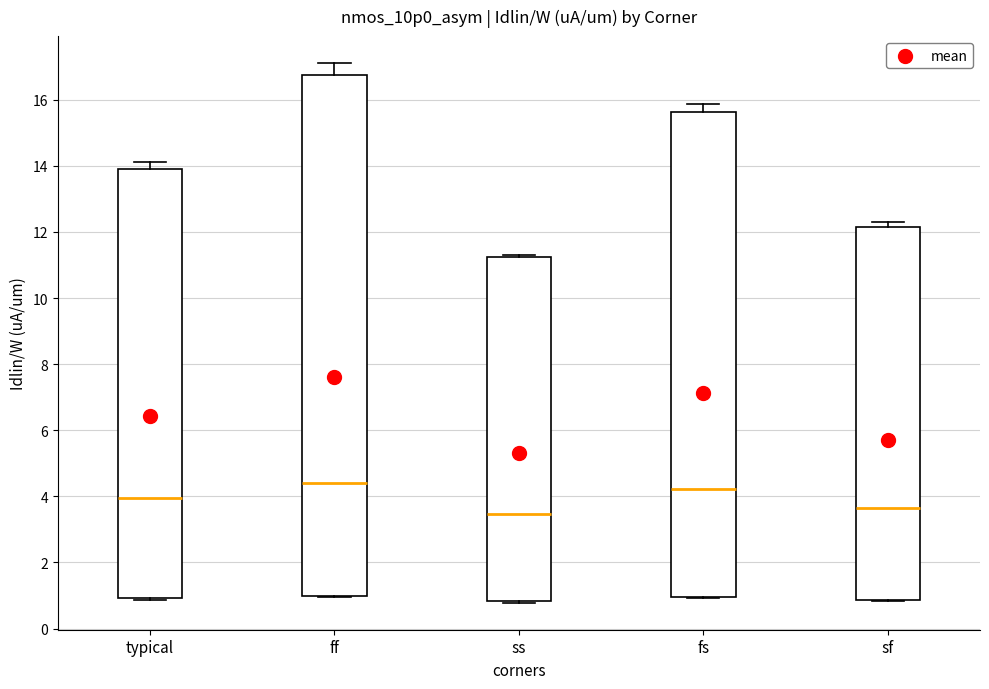

Where is the lower edge of the box for typical on the y-axis? The values are not printed on the chart, so give them approximately, as read against the axis.

1.0